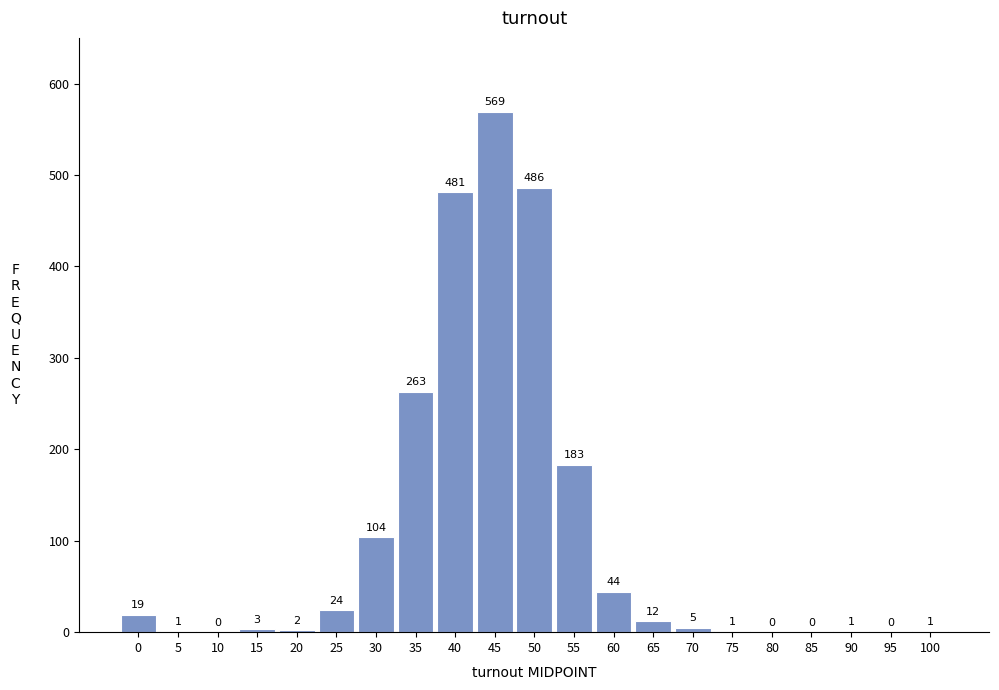

Reading left to right, list all the values displayed in this chart.

0=19	5=1	10=0	15=3	20=2	25=24	30=104	35=263	40=481	45=569	50=486	55=183	60=44	65=12	70=5	75=1	80=0	85=0	90=1	95=0	100=1